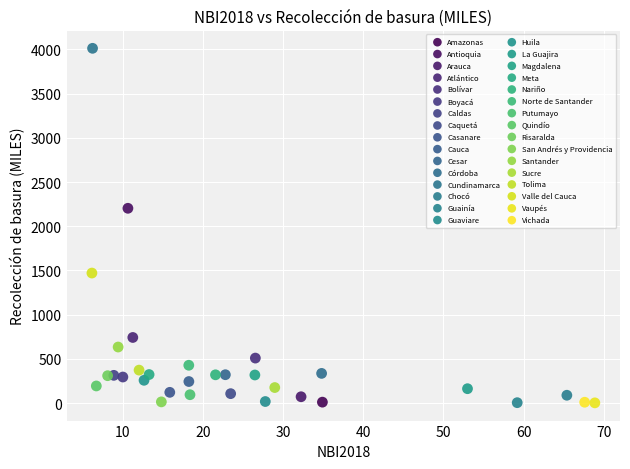

Which series contains the highest Y value?

Cundinamarca